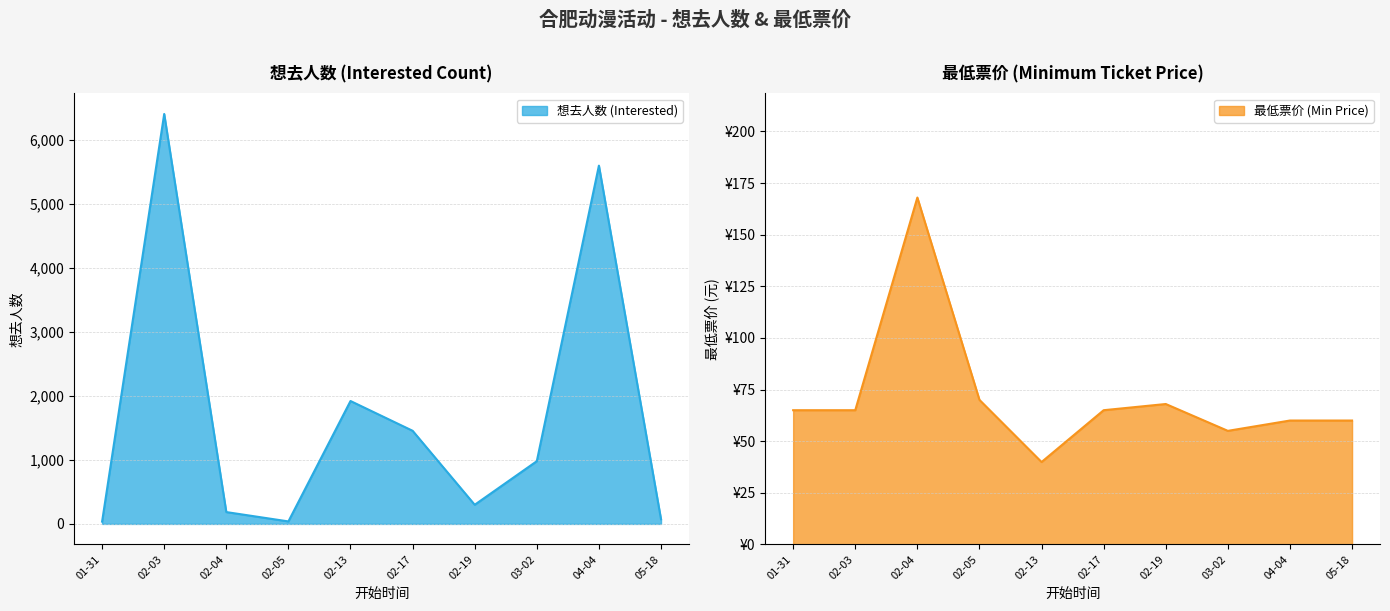

How many distinct data groups are displayed?

2